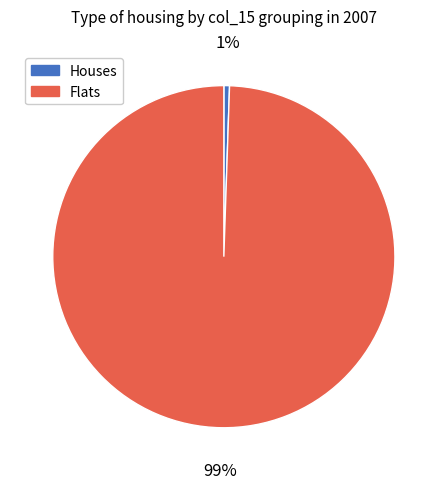

How many slices are in this pie chart?

2